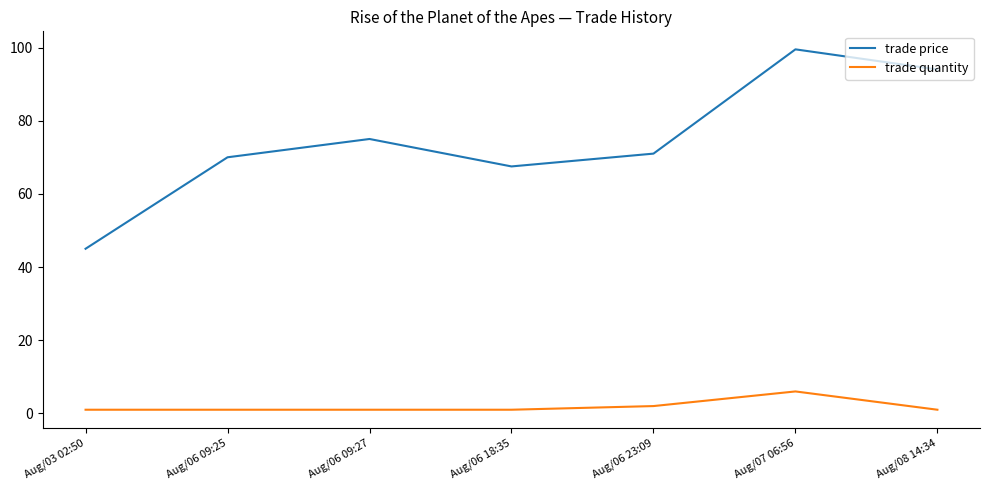

Read the trade price value at Aug/03 02:50.

45.0